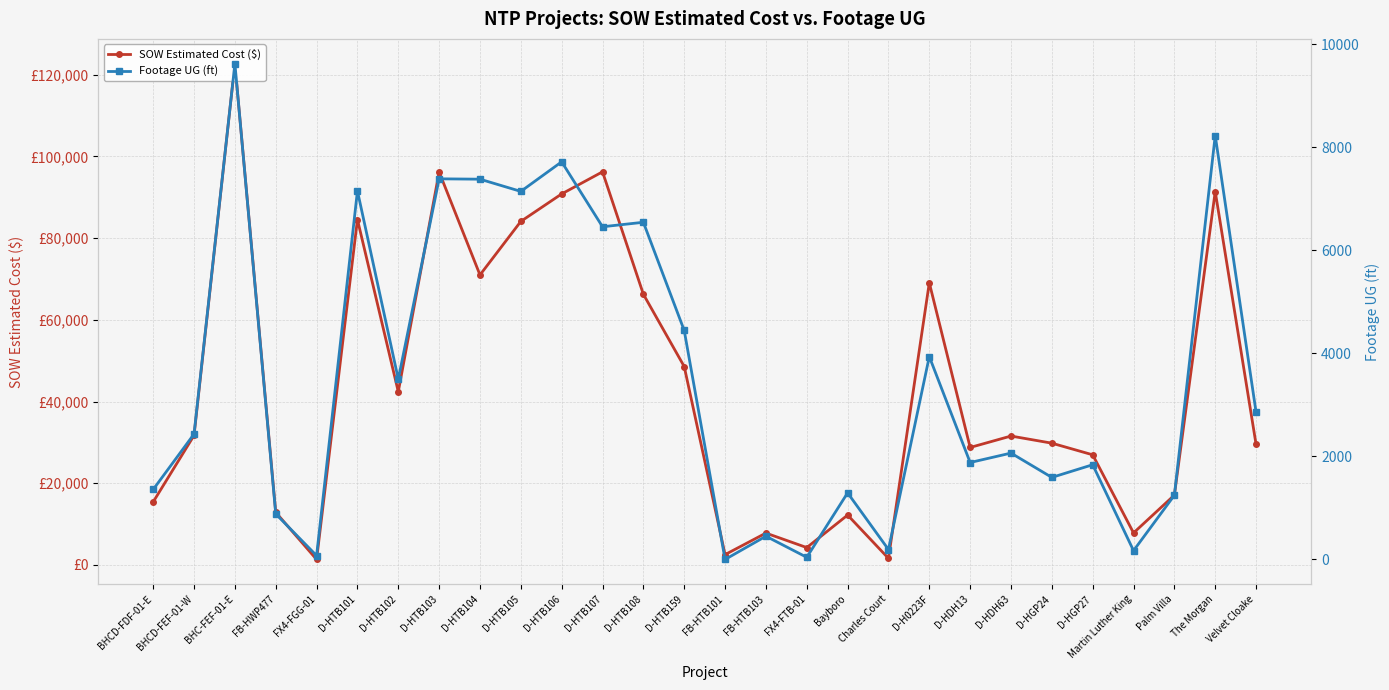

How many values in the Footage UG (ft) series exceed 2434?

13